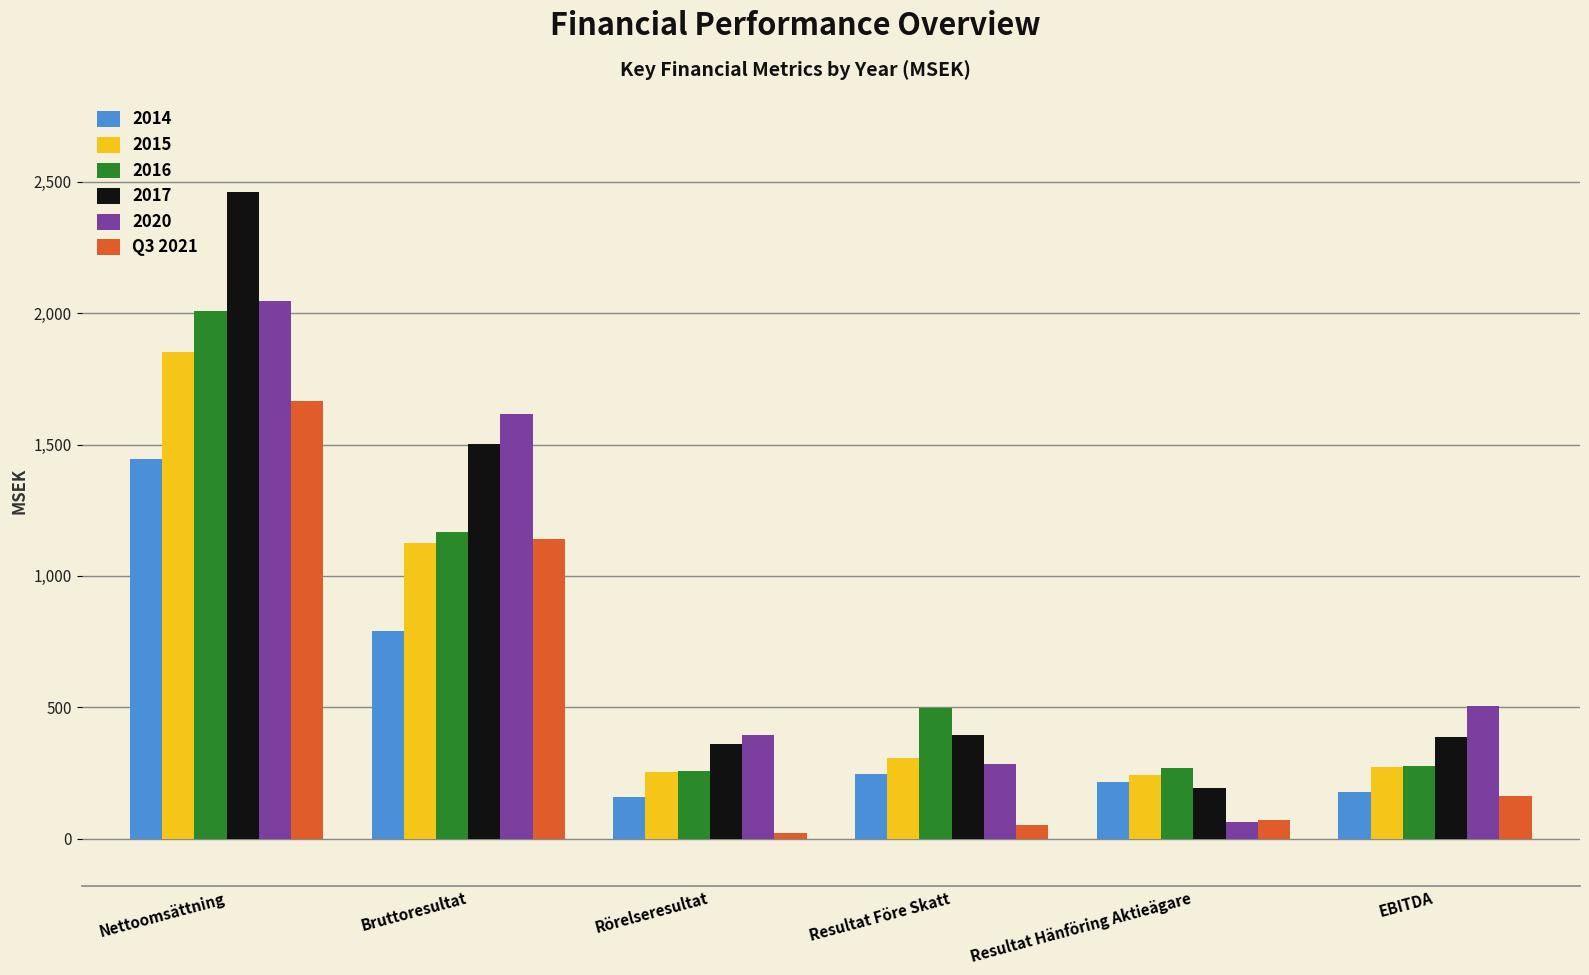

Which series has the largest range (max minus min)?

2017